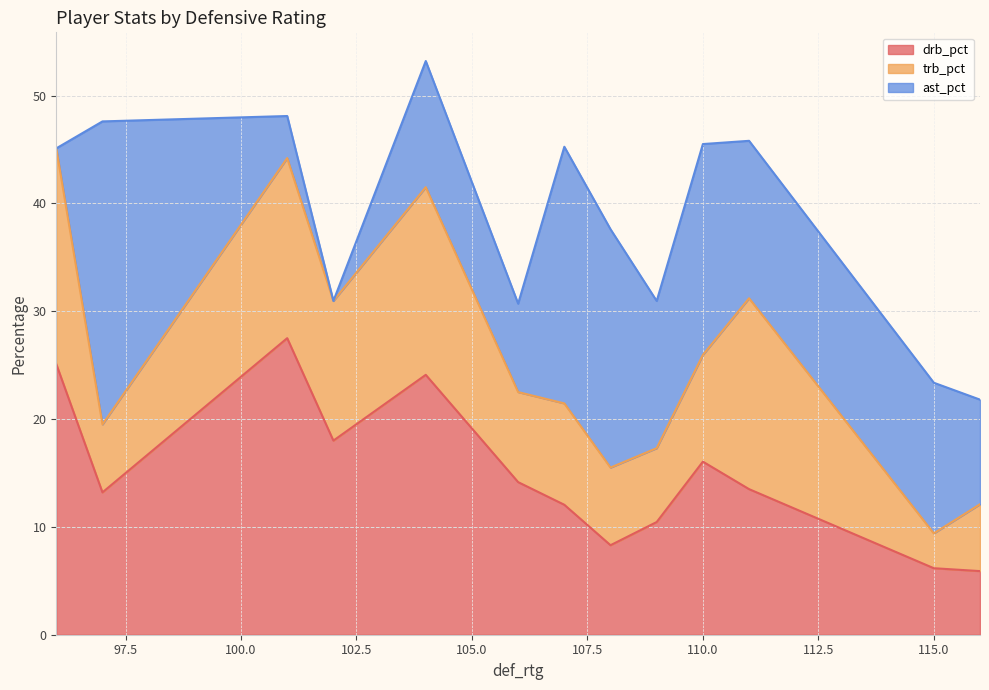

Which series has the largest total across all categories?

drb_pct